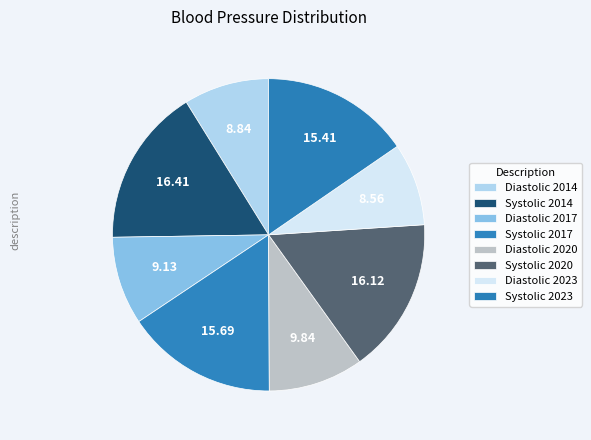

How many segments does this pie chart have?

8